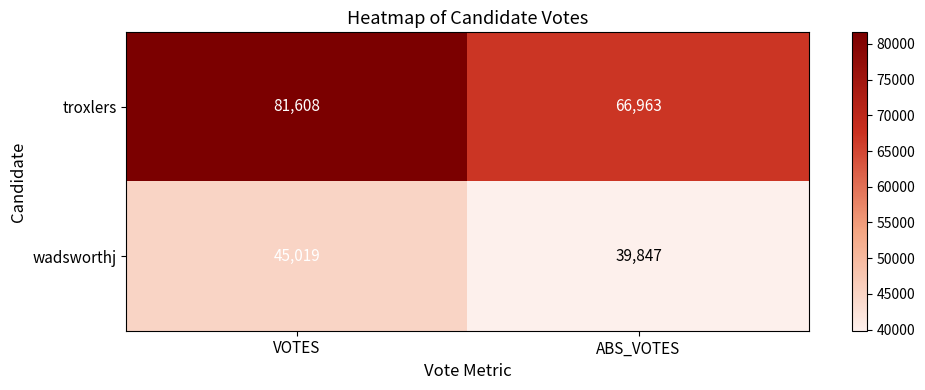

The troxlers series shows 66963 at ABS_VOTES. True or false?

True